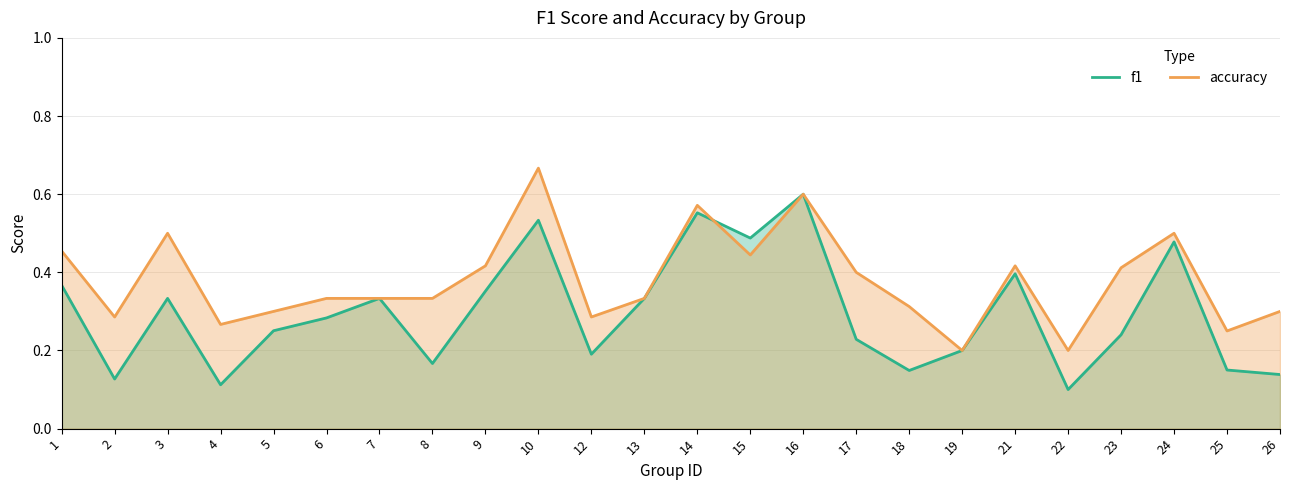

How many interior local peaks does the accuracy series have?

6